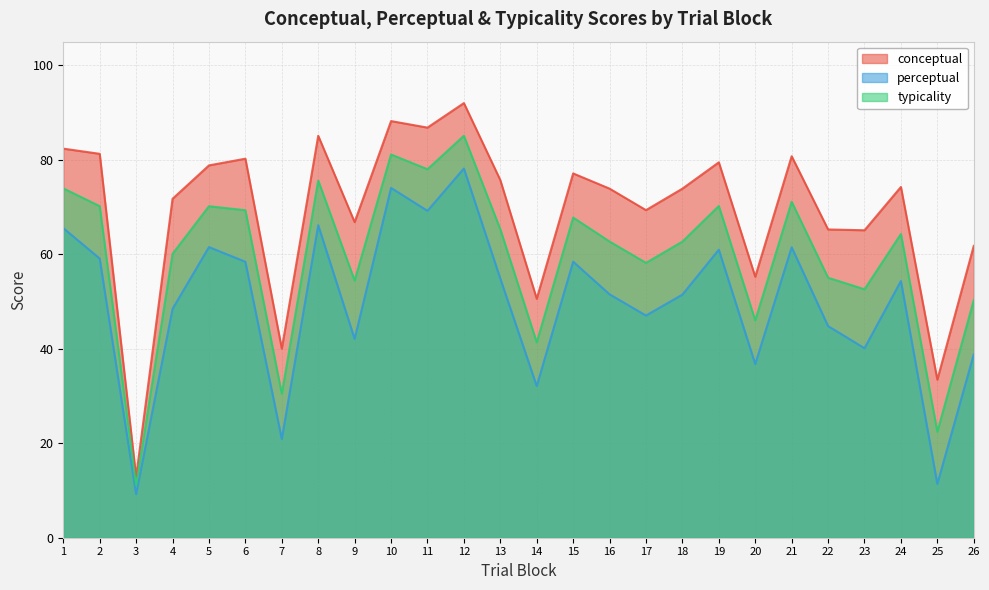

What is the value of the typicality point at the 13th from the left?

65.3